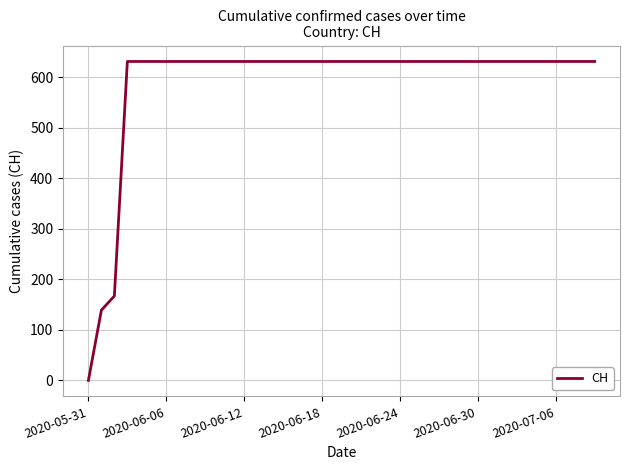

What is the greatest value displayed?

631